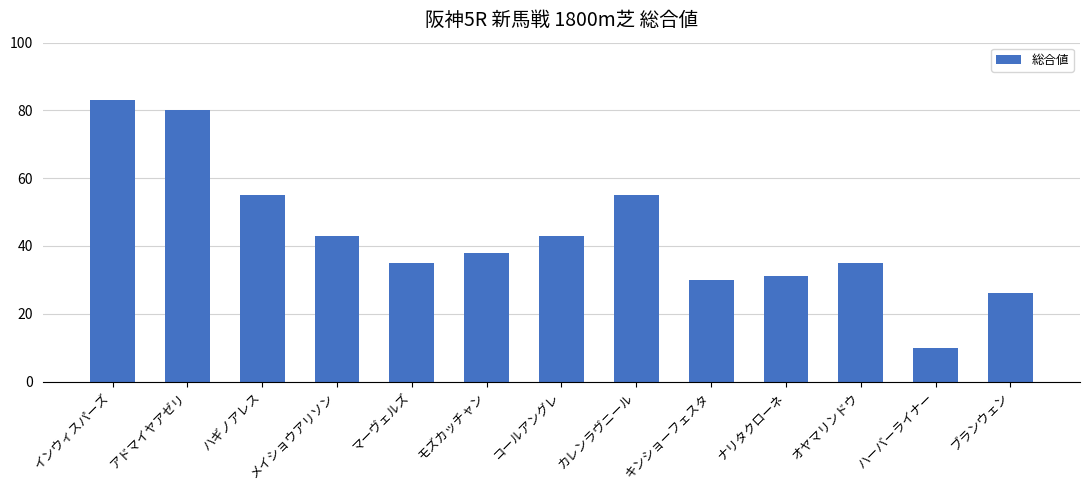

How many values are below 38?

6